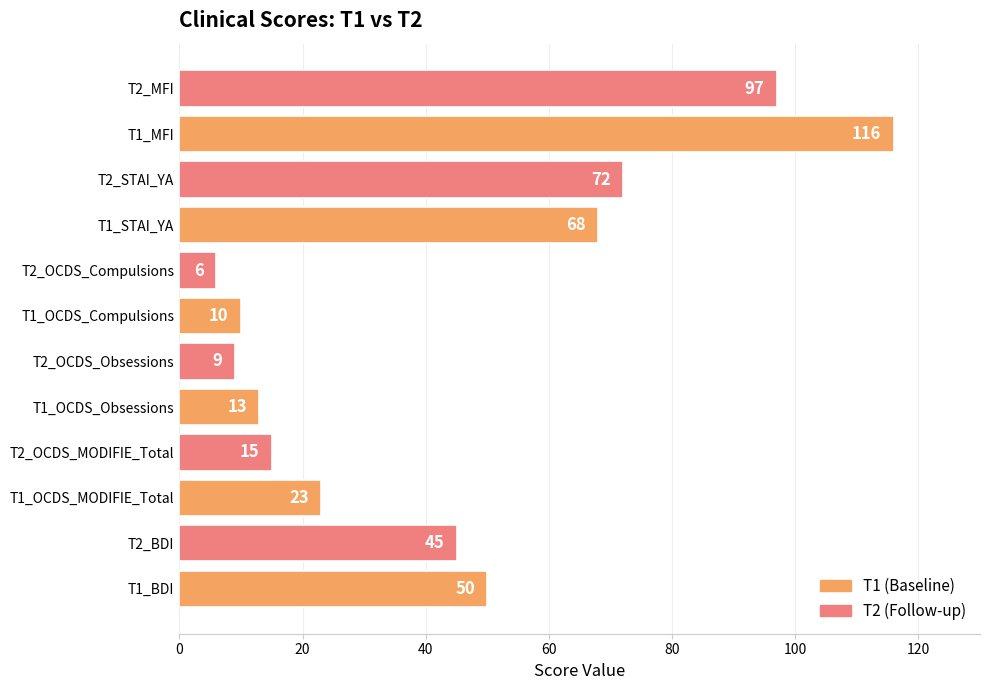

Reading bottom to top, transcribe all the data shown in this chart.

T1_BDI=50	T2_BDI=45	T1_OCDS_MODIFIE_Total=23	T2_OCDS_MODIFIE_Total=15	T1_OCDS_Obsessions=13	T2_OCDS_Obsessions=9	T1_OCDS_Compulsions=10	T2_OCDS_Compulsions=6	T1_STAI_YA=68	T2_STAI_YA=72	T1_MFI=116	T2_MFI=97